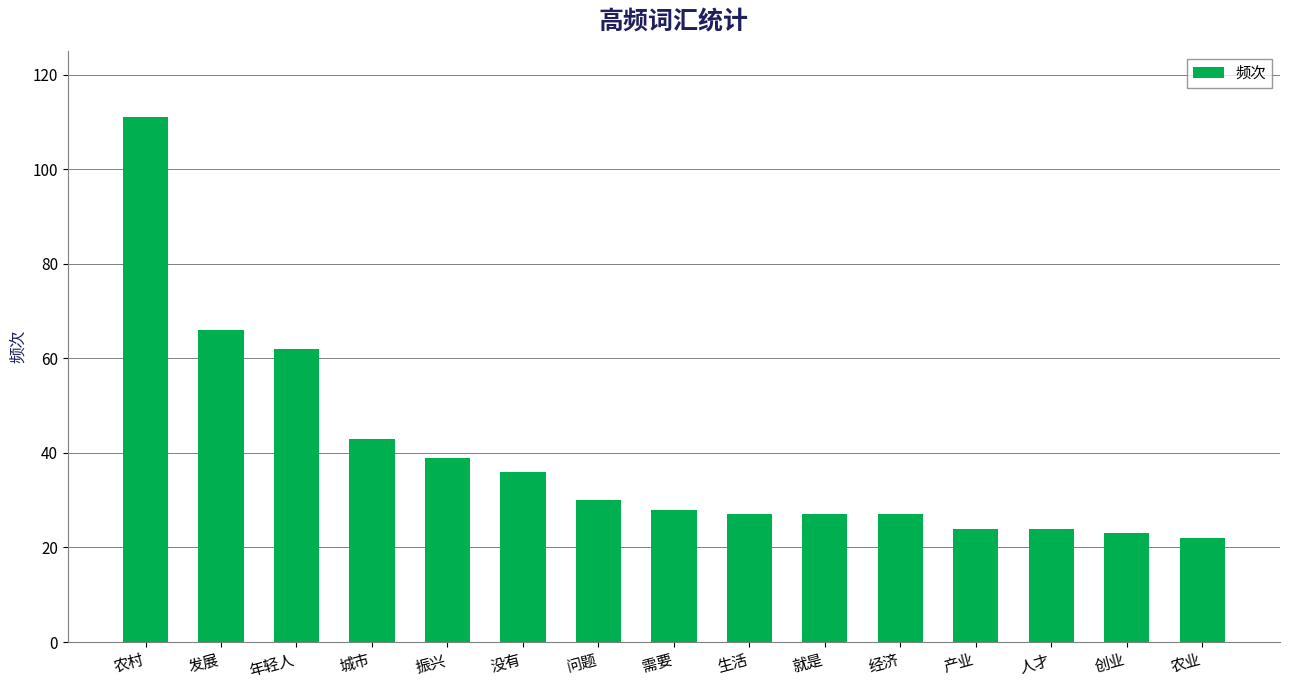

What is the difference between the maximum and minimum values?

89